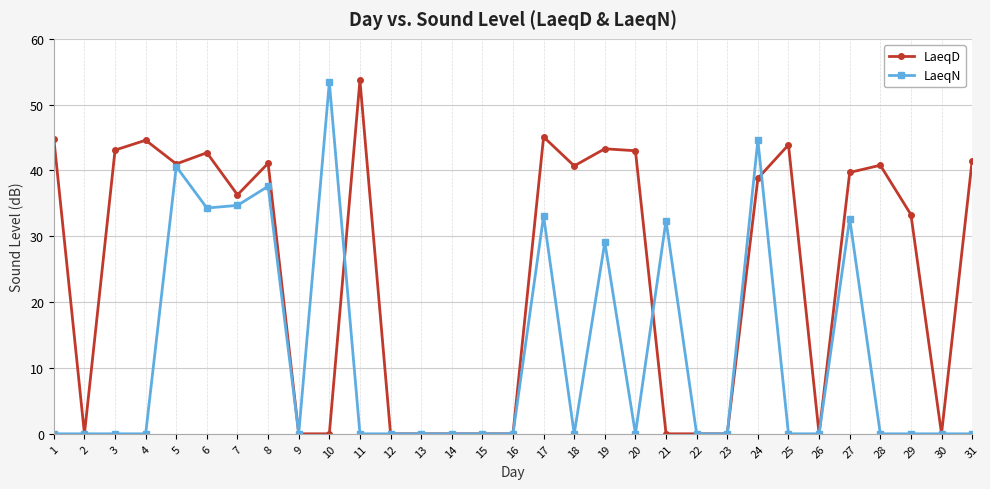

Which category has the highest value in the LaeqD series?

11